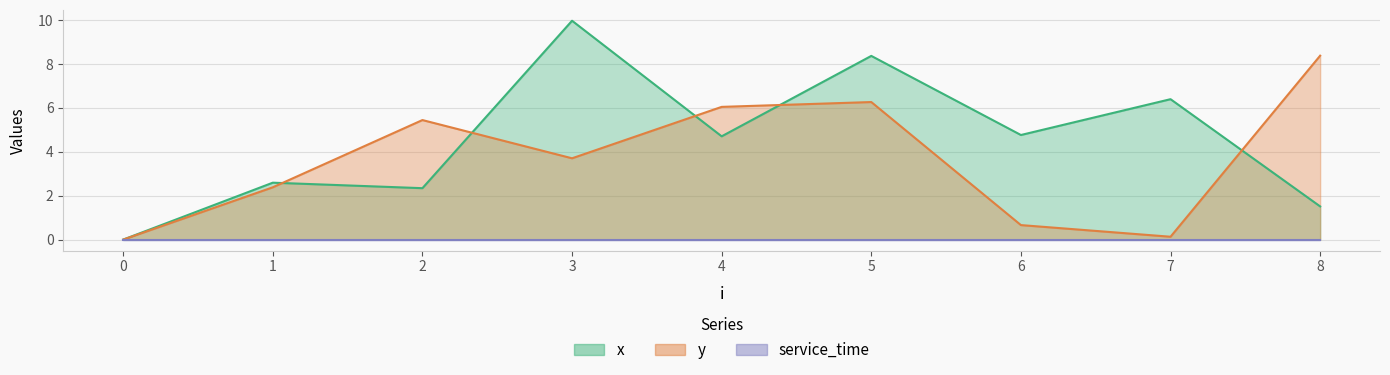

What is the total value across all series at 5?

14.6